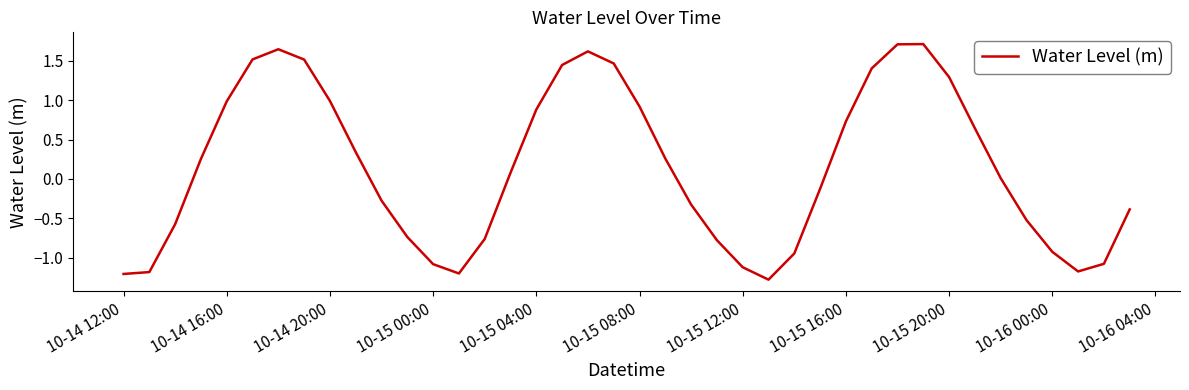

What is the difference between the maximum and minimum values?

3.0